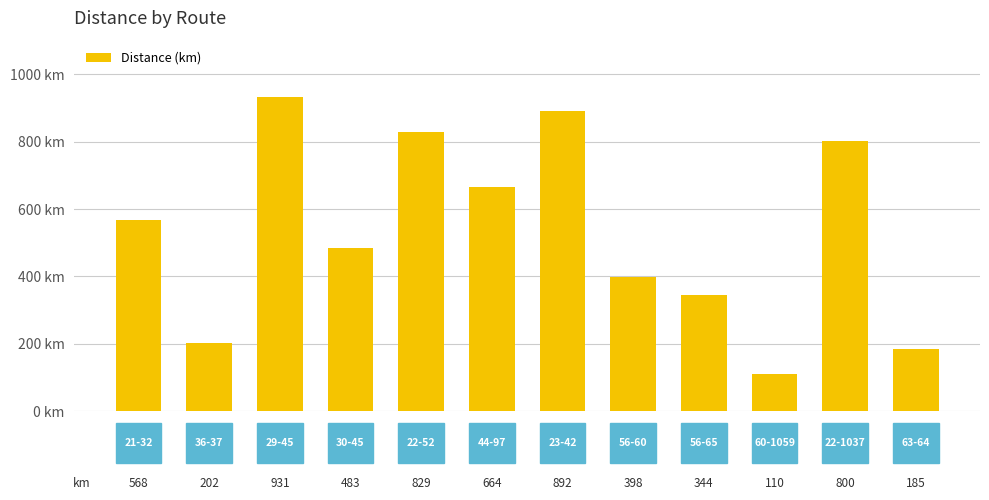

What is the greatest value displayed?

931.6